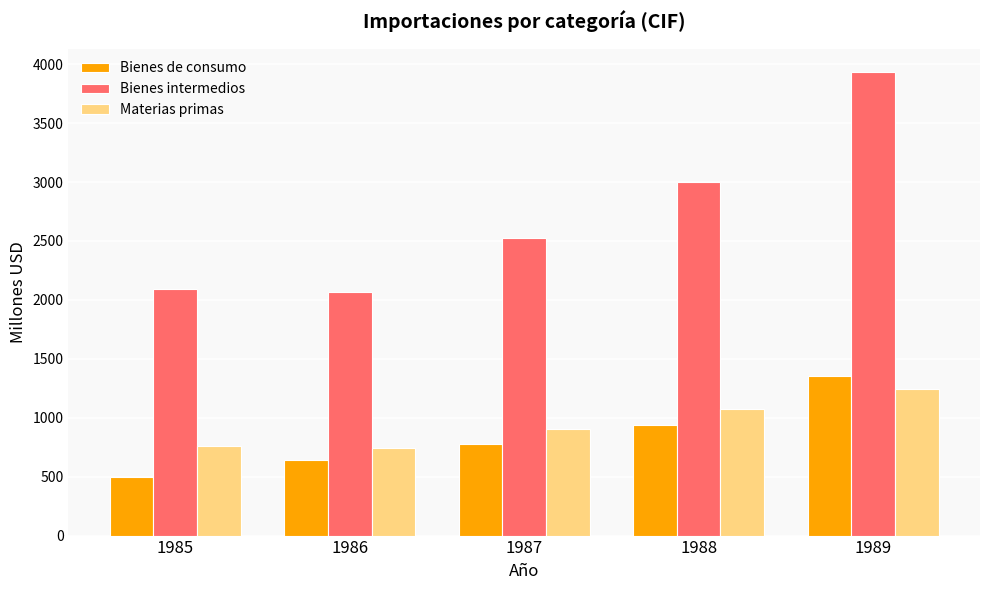

Which category has the lowest value in the Bienes de consumo series?

1985